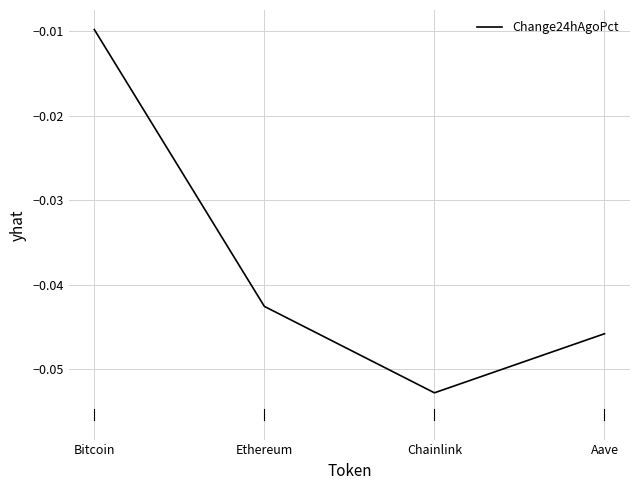

What position from the right is Bitcoin?

4